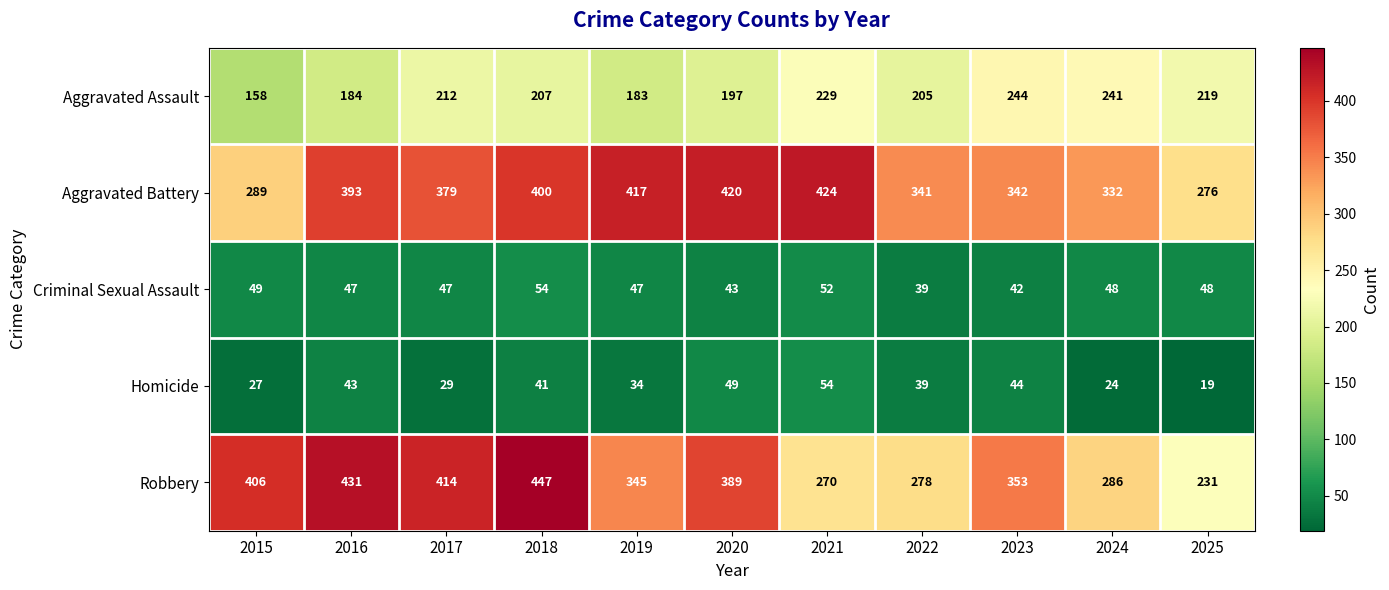

What value does the Aggravated Assault series have at 2023?

244